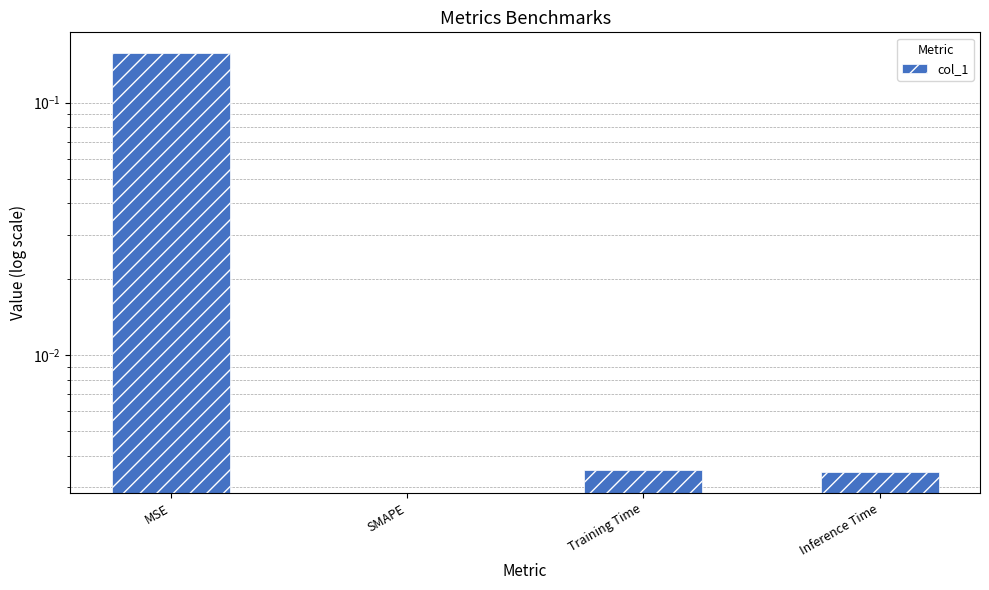

What is the label of the 1st bar from the left?

MSE